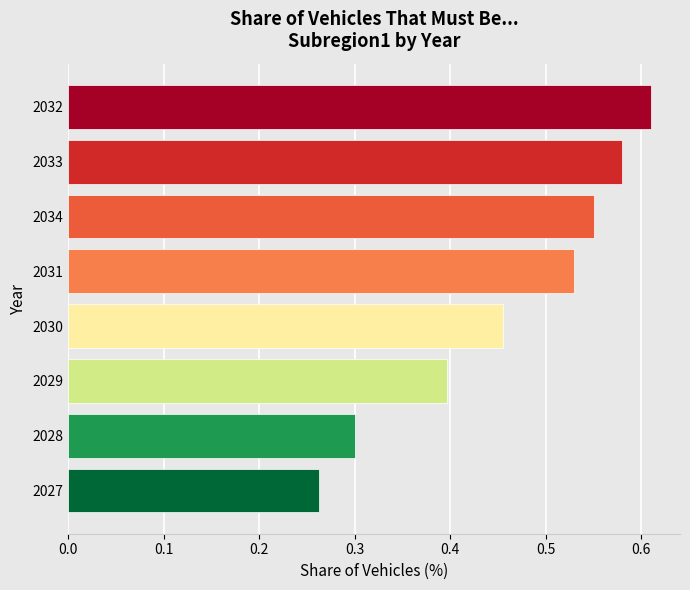

The value at 2032 is 0.2. True or false?

False